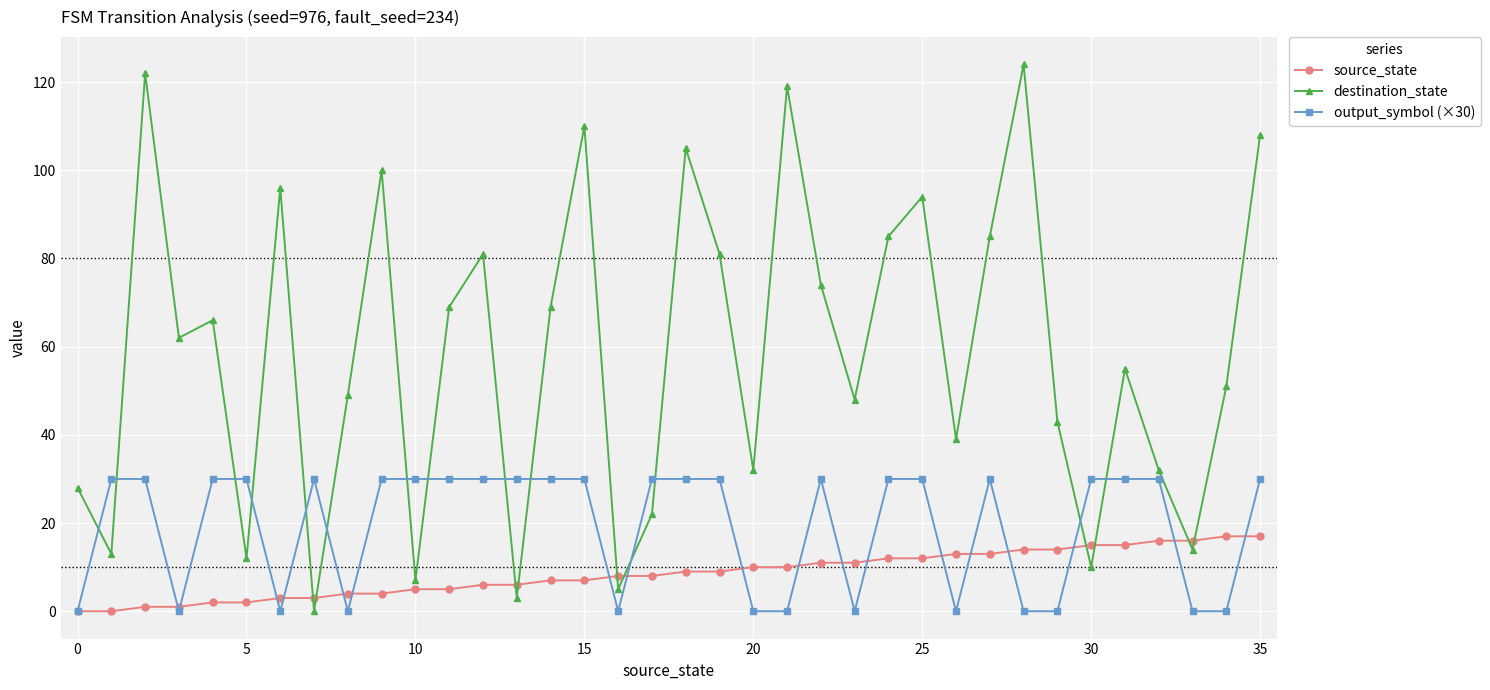

True or false: destination_state and output_symbol (×30) intersect in this chart.

True